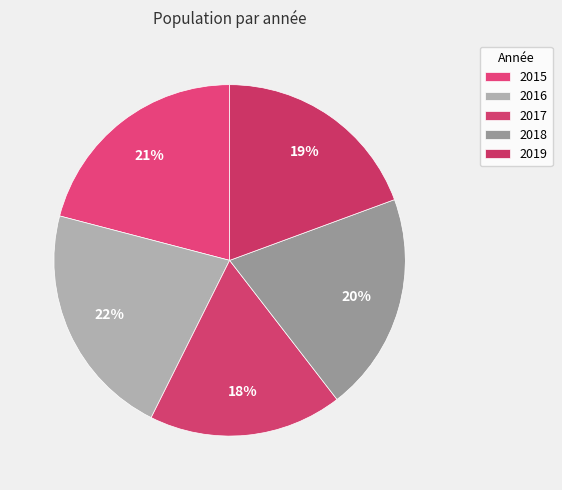

The 2015 slice represents 21% of the pie. True or false?

True